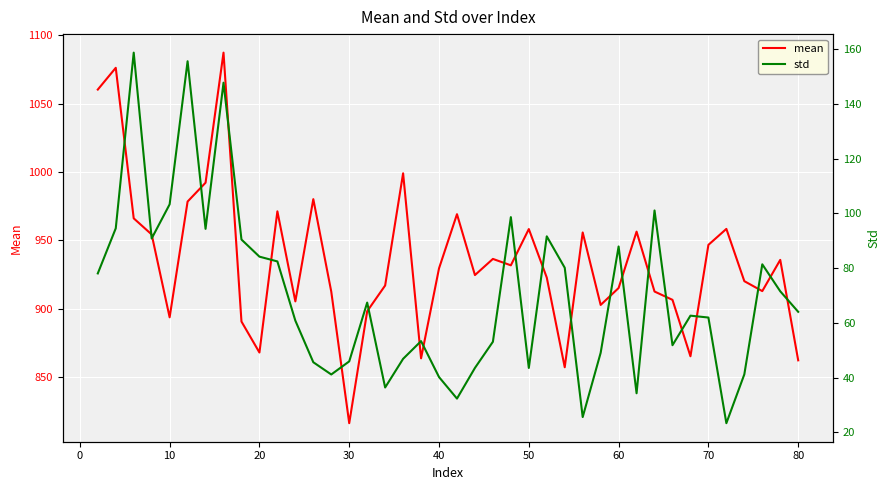

True or false: std and mean cross at least once.

False